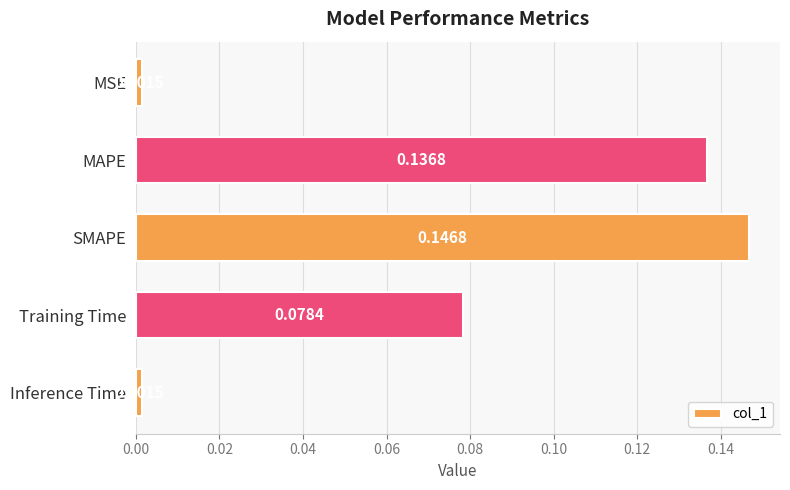

Which label corresponds to the largest value in the chart?

SMAPE